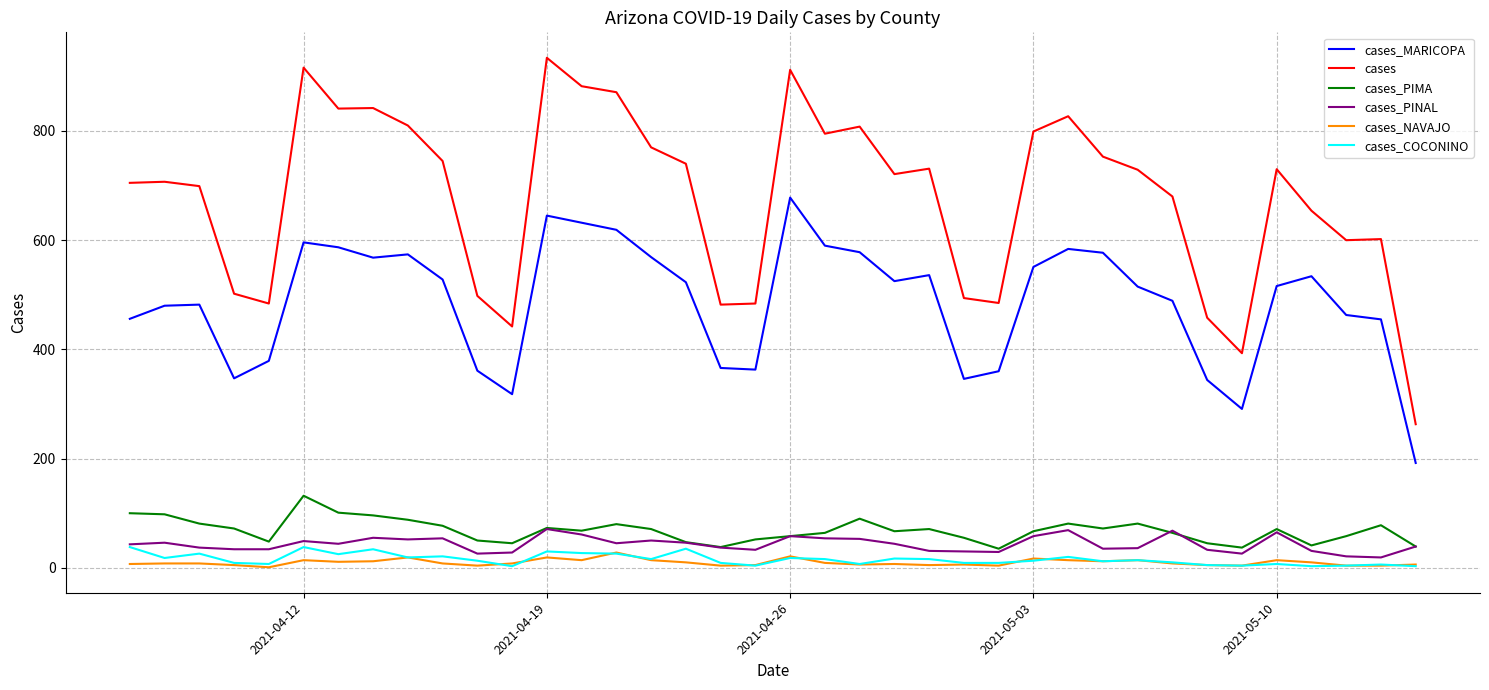

Which series has the largest total across all categories?

cases